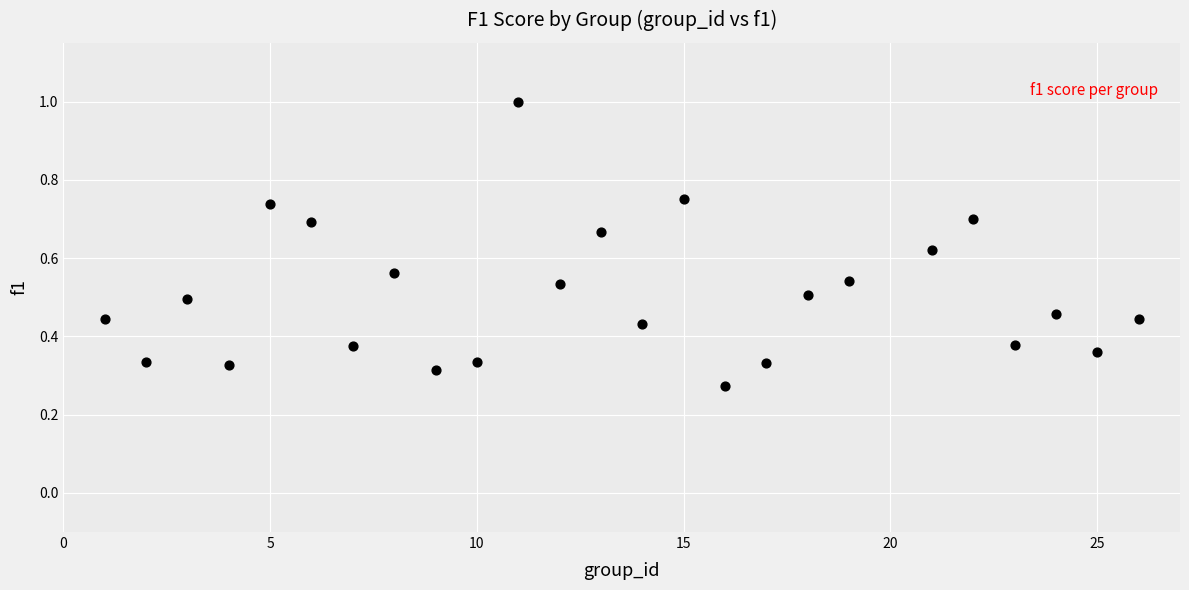

What is the range of X values (max minus min)?

25.0